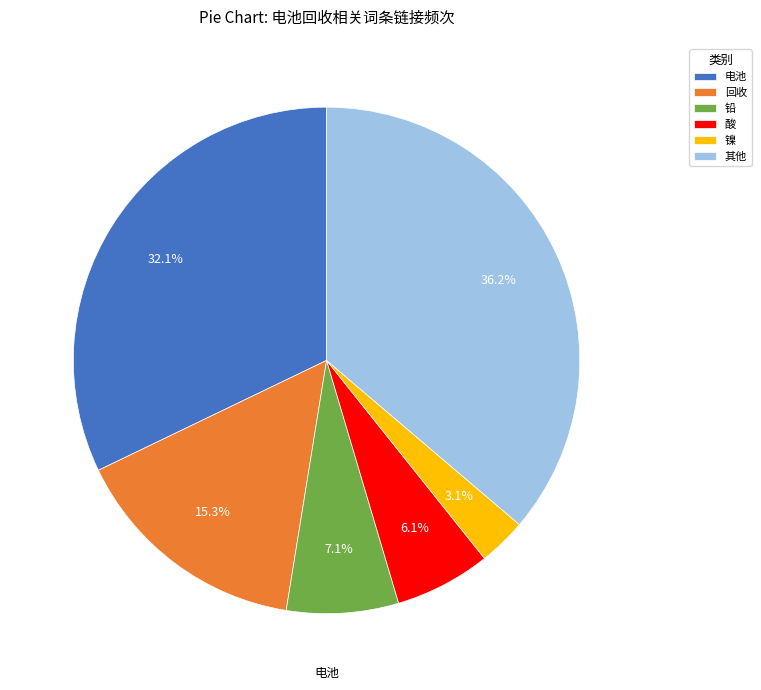

How many slices are in this pie chart?

6